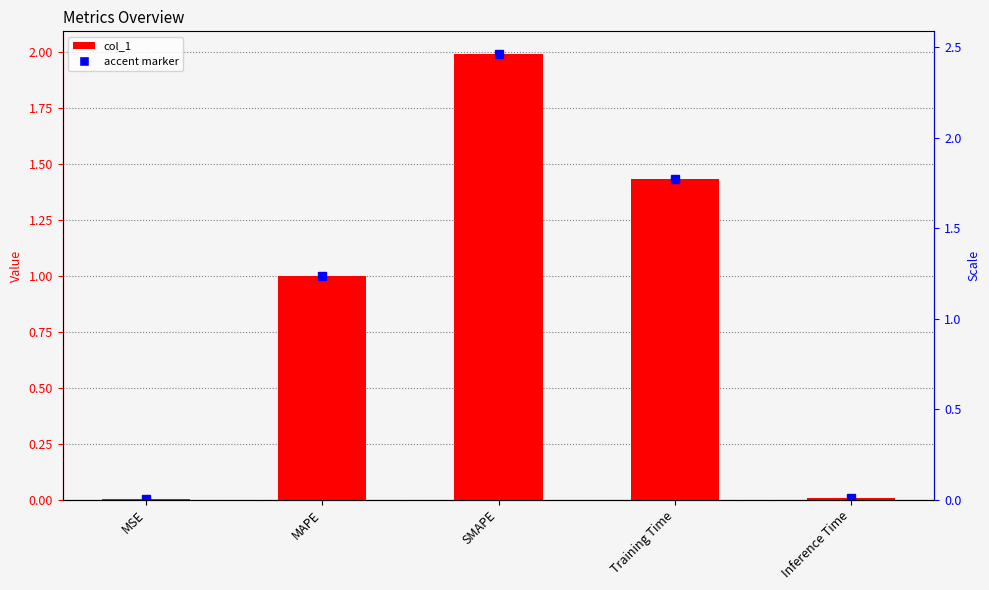

Rank the categories by value from lowest to highest.

MSE, Inference Time, MAPE, Training Time, SMAPE